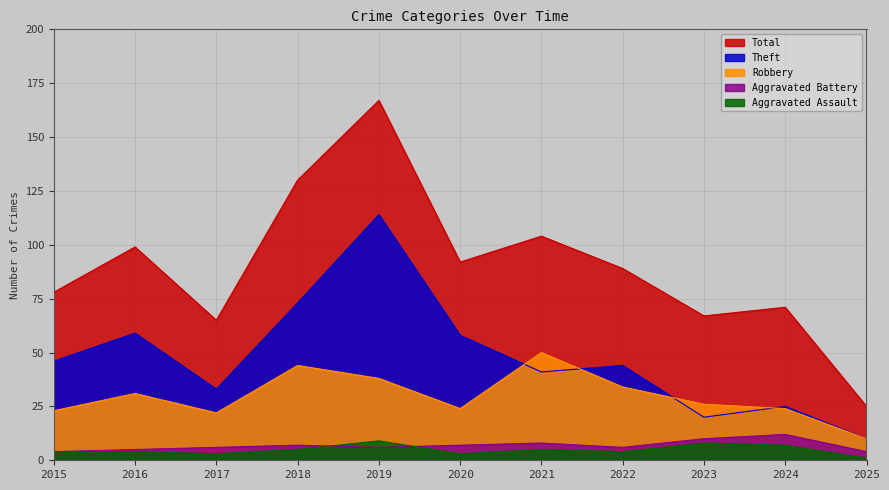

Between 2018 and 2022, which is larger?

2018